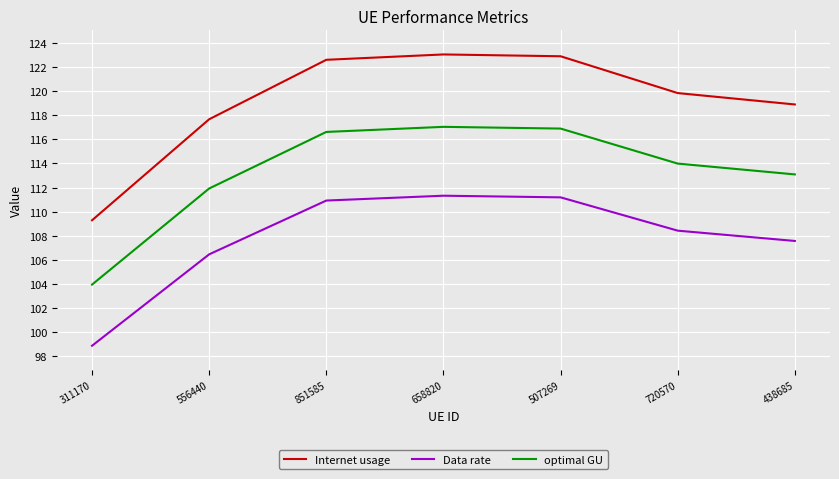

At which label is optimal GU closest to 110?

556440